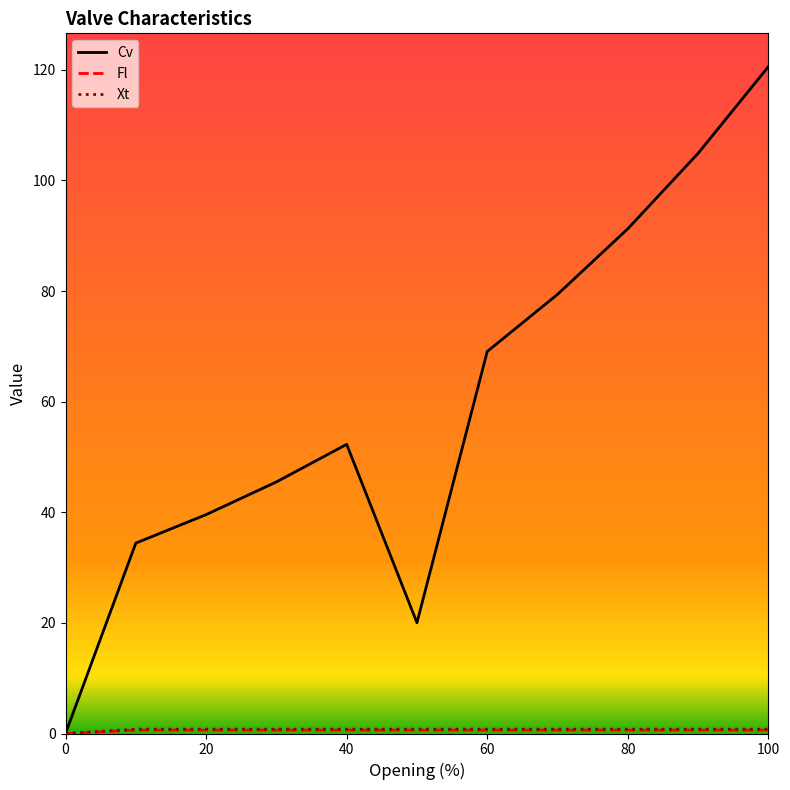

Which series has the largest total across all categories?

Cv